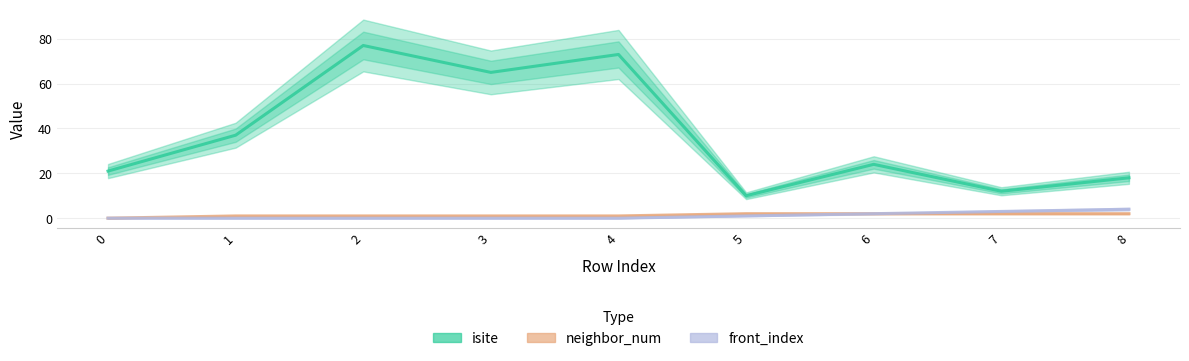

True or false: neighbor_num and front_index intersect in this chart.

False